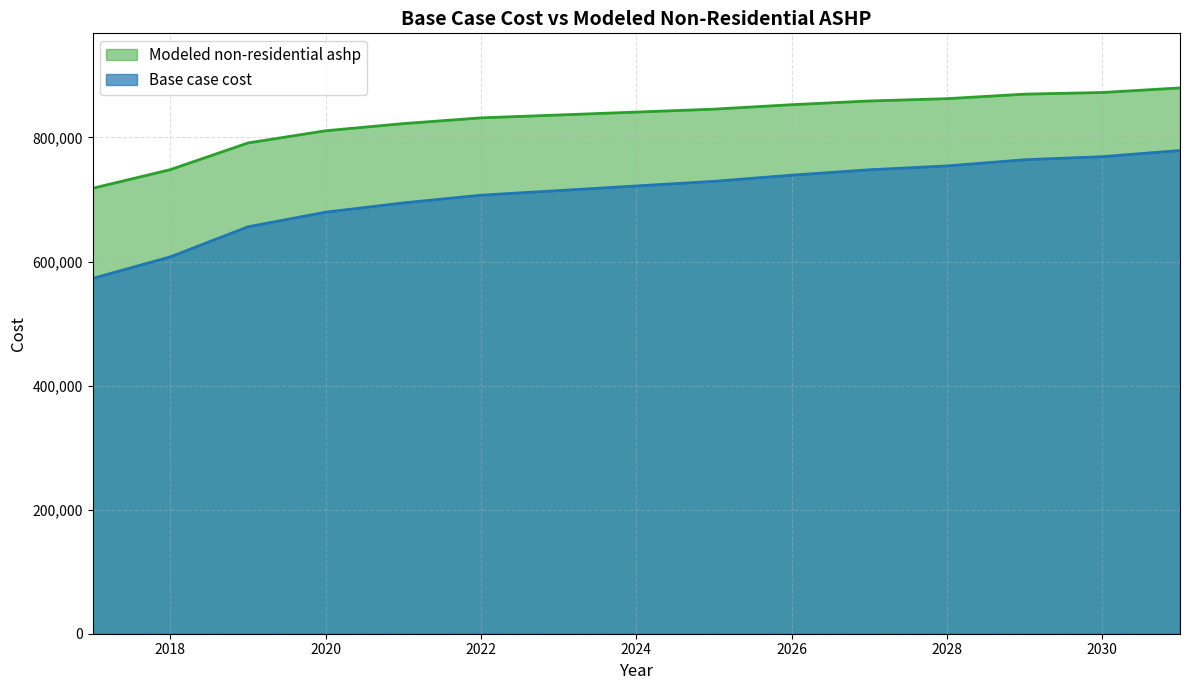

Reading left to right, what are all the values shown in this chart?

Base case cost: 2017=572750.3	2018=607536.6	2019=655988.9	2020=679593.9	2021=694502.3	2022=706926.0	2023=714380.2	2024=721834.4	2025=729288.6	2026=739227.5	2027=747924.1	2028=754135.9	2029=764074.9	2030=769044.3	2031=778983.3
Modeled non-residential ashp: 2017=718086.3	2018=748153.2	2019=791151.0	2020=810814.1	2021=822348.5	2022=831602.0	2023=836233.5	2024=840921.0	2025=845663.1	2026=852798.2	2027=858815.5	2028=862544.2	2029=869832.0	2030=872489.0	2031=879872.8